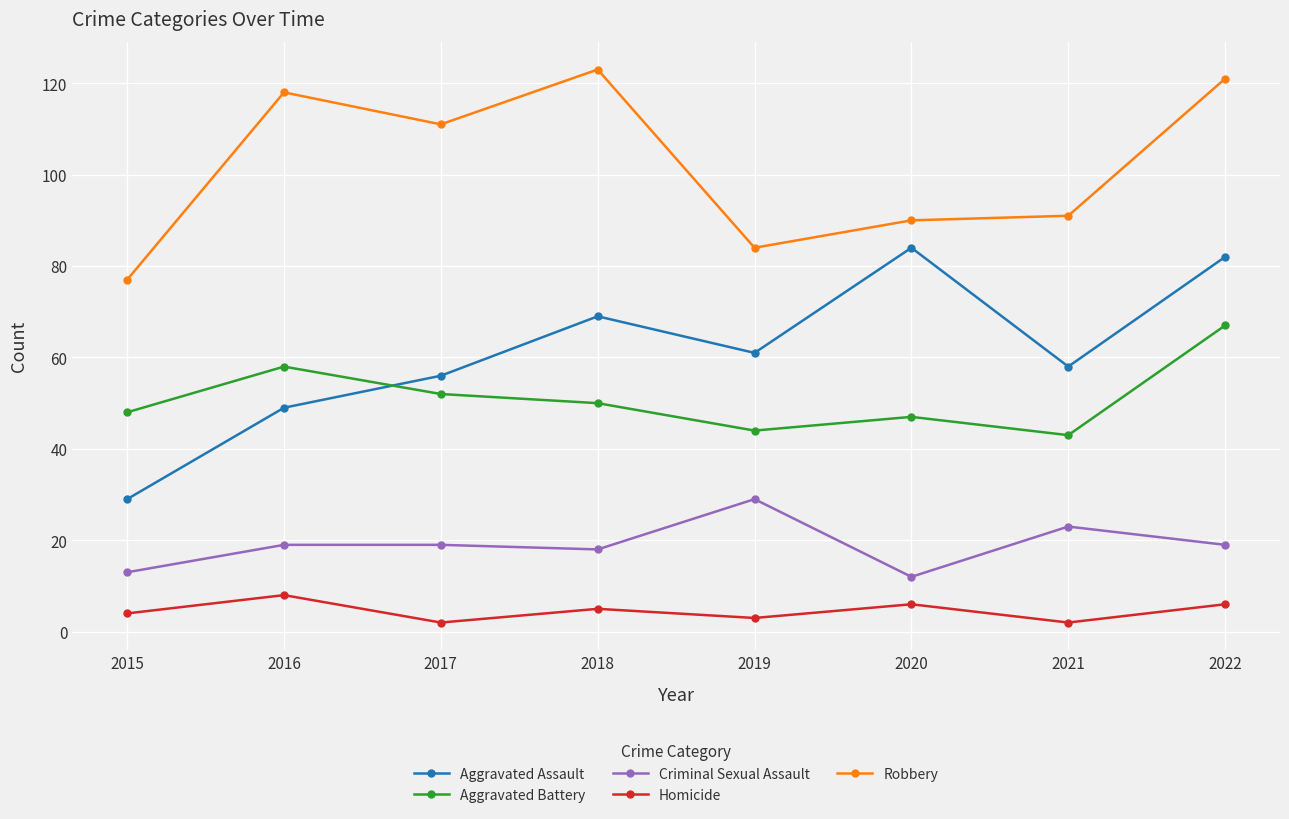

What is the average value of the Robbery series?

102